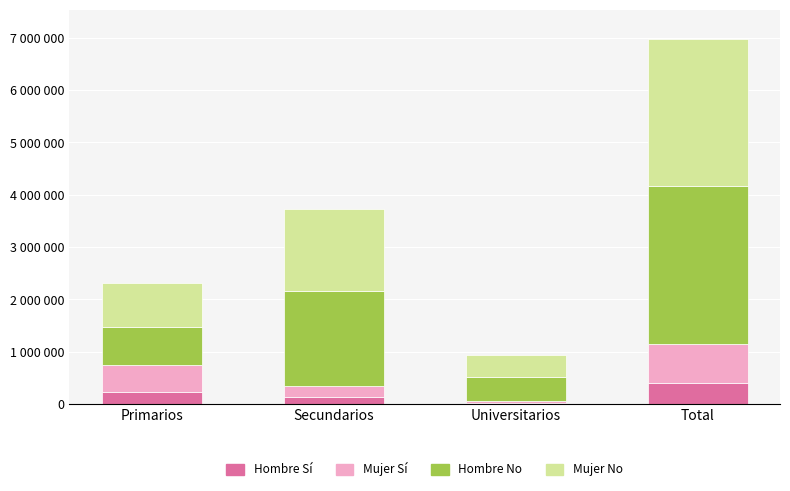

At which category is the sum across all series the highest?

Total